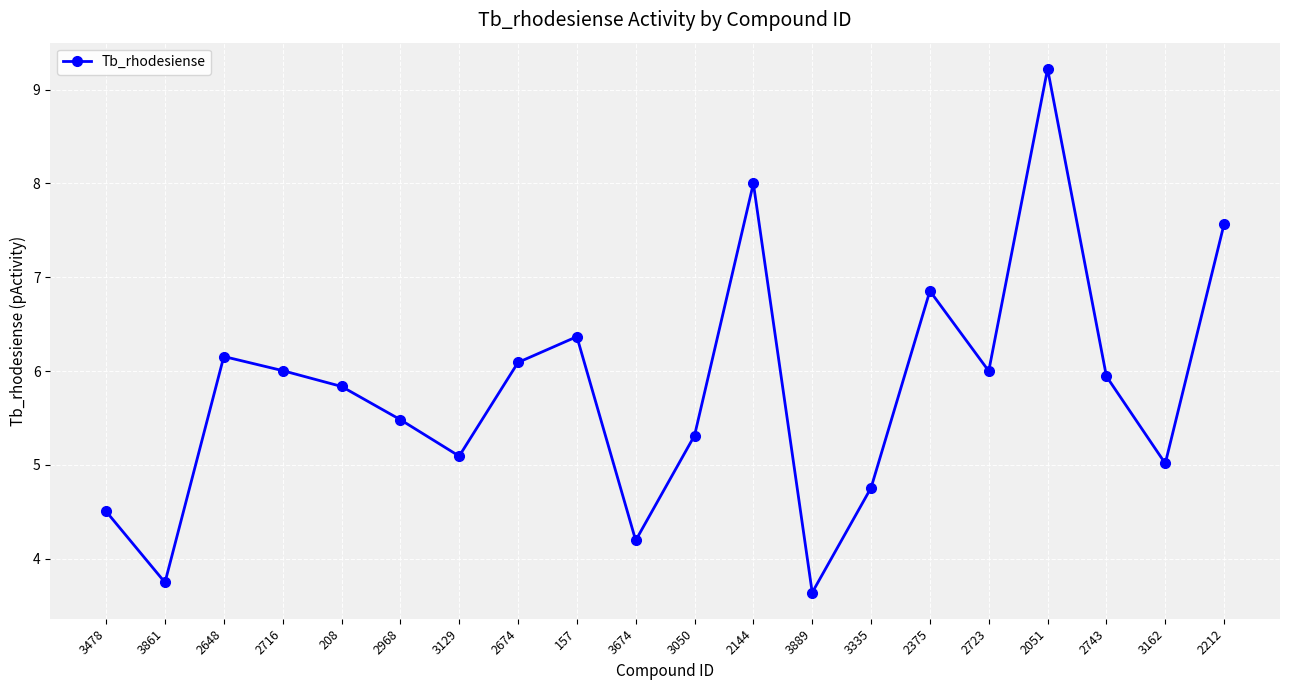

What is the label of the 16th point from the left?

2723